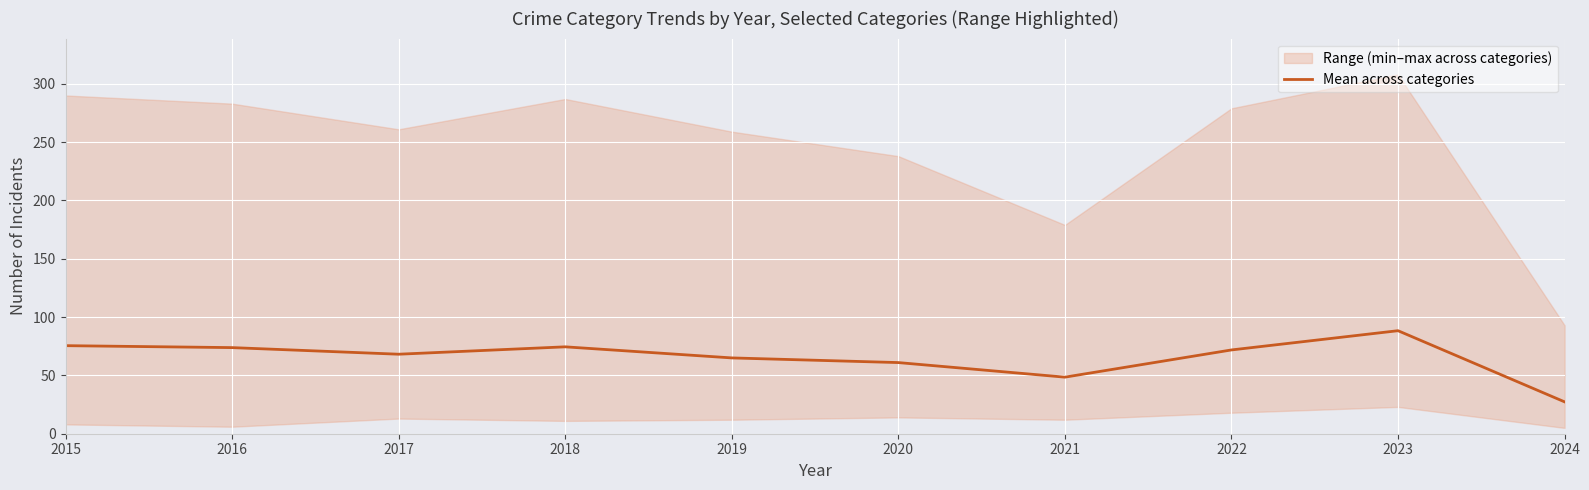

What is the change in value from 2020 to 2023?

+27.3